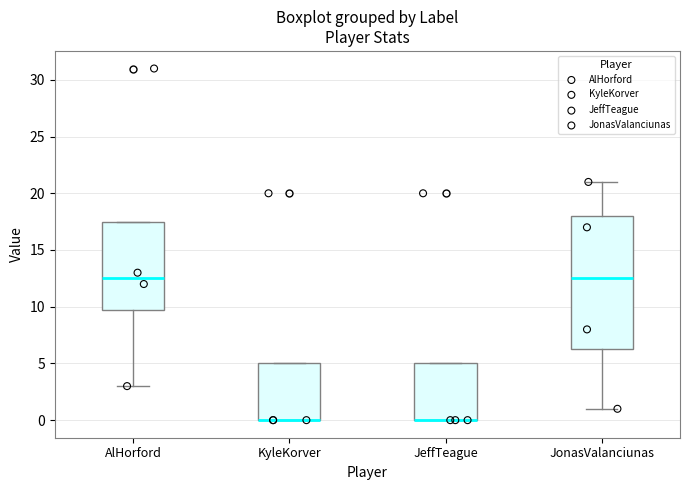

Reading left to right, transcribe this box plot: for each box, give where its median line is, the range the box spans, and where its two whiskers end, as read against the y-axis. The values are not printed on the chart, so give them approximately, as read against the axis.

AlHorford: median 12.5, box 10.0 to 17.5, whiskers 3.0 to 17.5
KyleKorver: median 0.0 (drawn on the box's lower edge), box 0.0 to 5.0, whiskers 0.0 to 5.0
JeffTeague: median 0.0 (drawn on the box's lower edge), box 0.0 to 5.0, whiskers 0.0 to 5.0
JonasValanciunas: median 12.5, box 6.5 to 18.0, whiskers 1.0 to 21.0